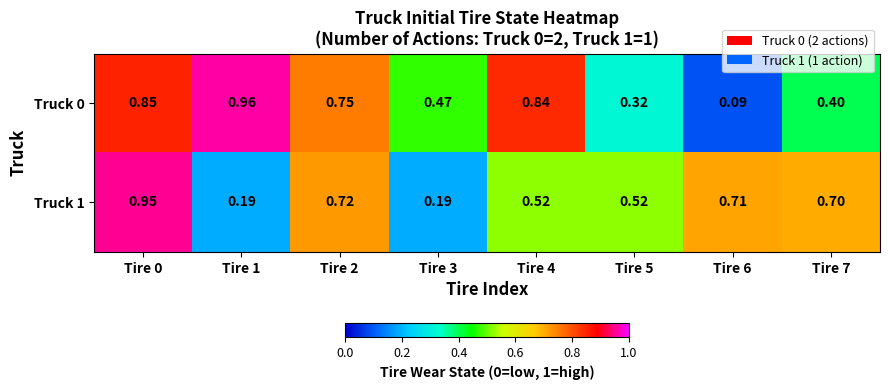

Which series has the largest range (max minus min)?

Truck 0